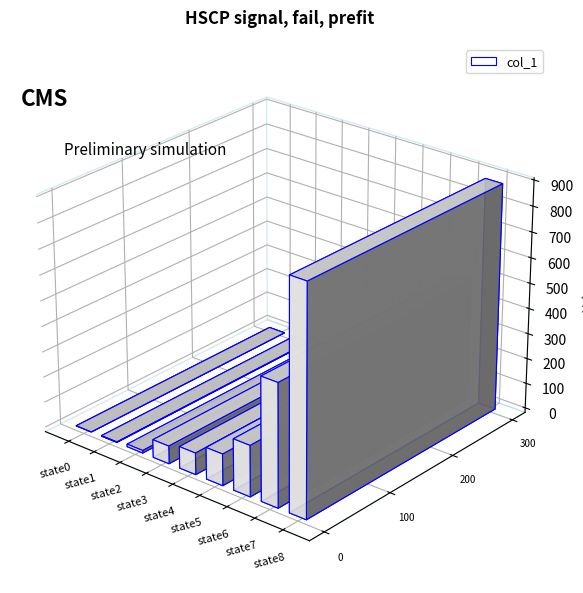

The chart shows a value of 184 at state5. True or false?

False